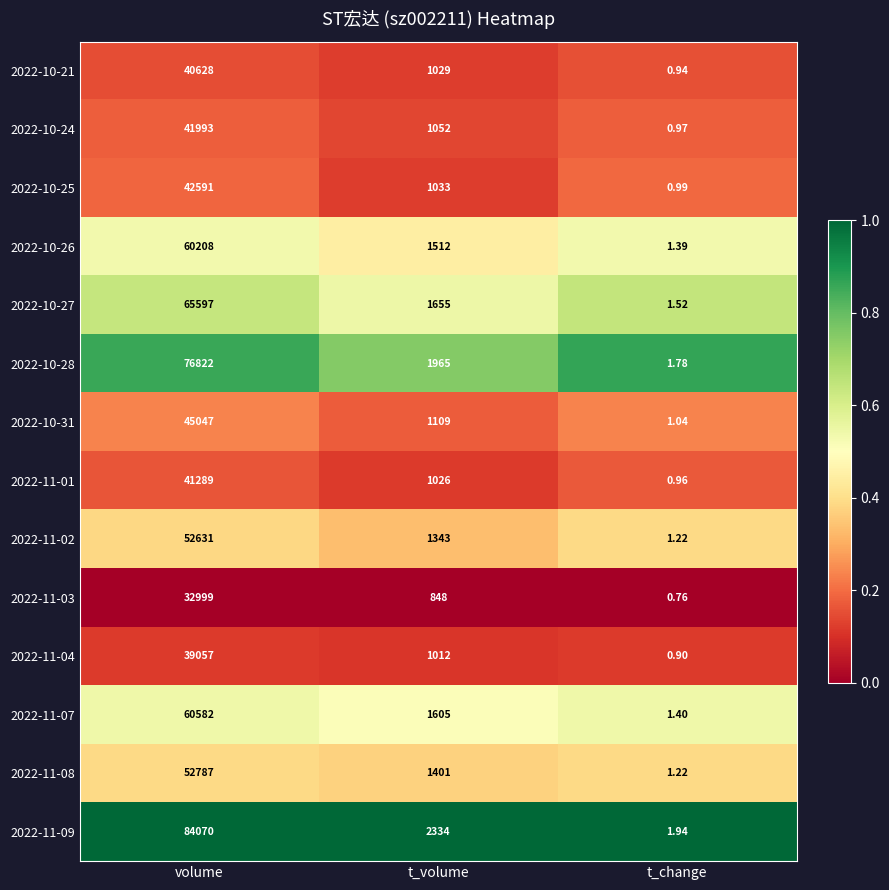

Count the number of categories in the chart.

3